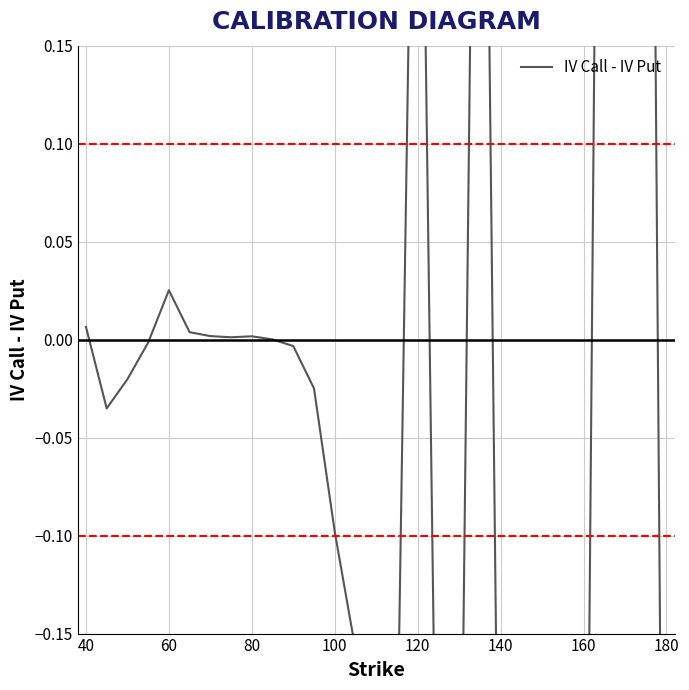

Reading right to left, list all the values displayed in this chart.

-0.6	0.8	0.8	0.7	-0.5	-0.5	-0.4	-0.4	-0.4	0.6	-0.3	-0.3	0.5	-0.2	-0.2	-0.2	-0.1	-0.0	-0.0	0.0	0.0	0.0	0.0	0.0	0.0	-0.0	-0.0	-0.0	0.0